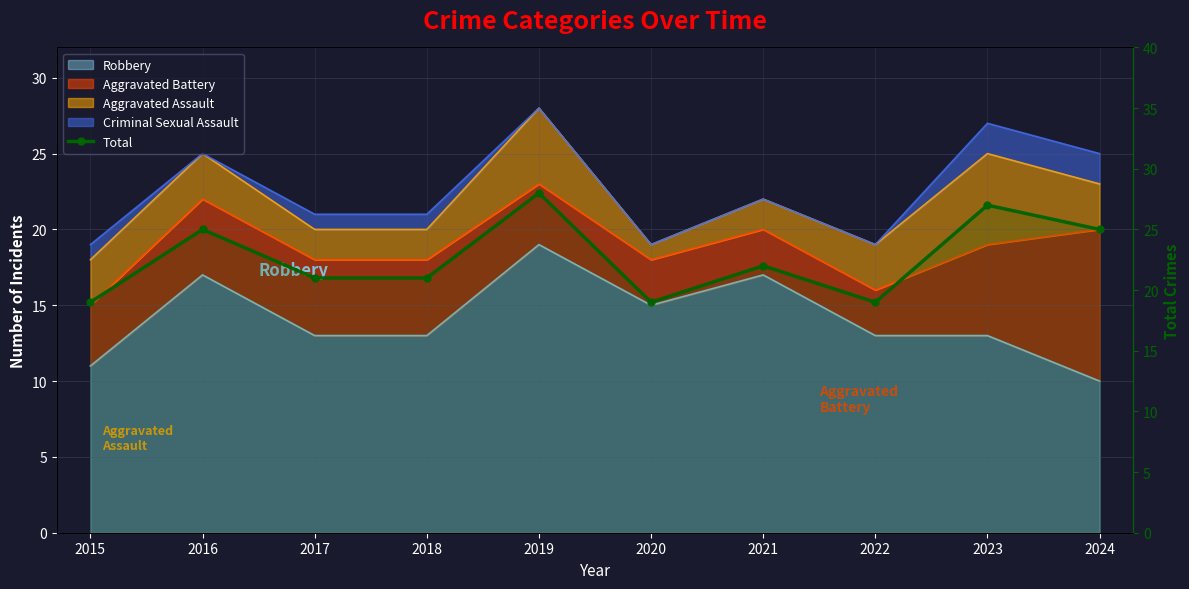

What is the approximate value at 2021?

22